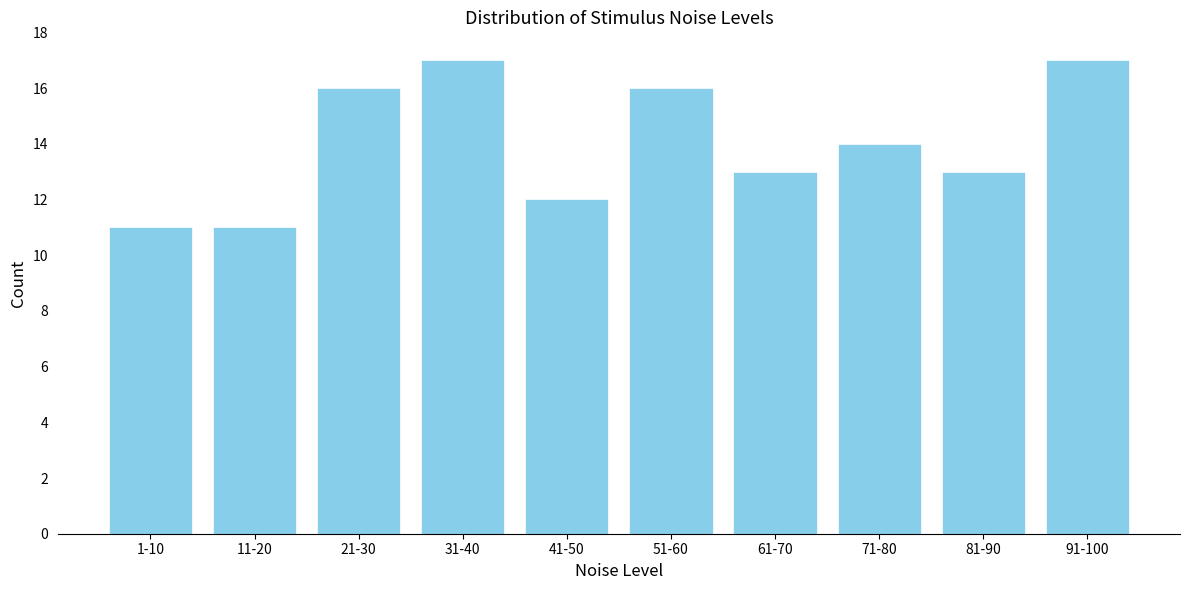

Reading left to right, extract all data points from this chart.

11	11	16	17	12	16	13	14	13	17